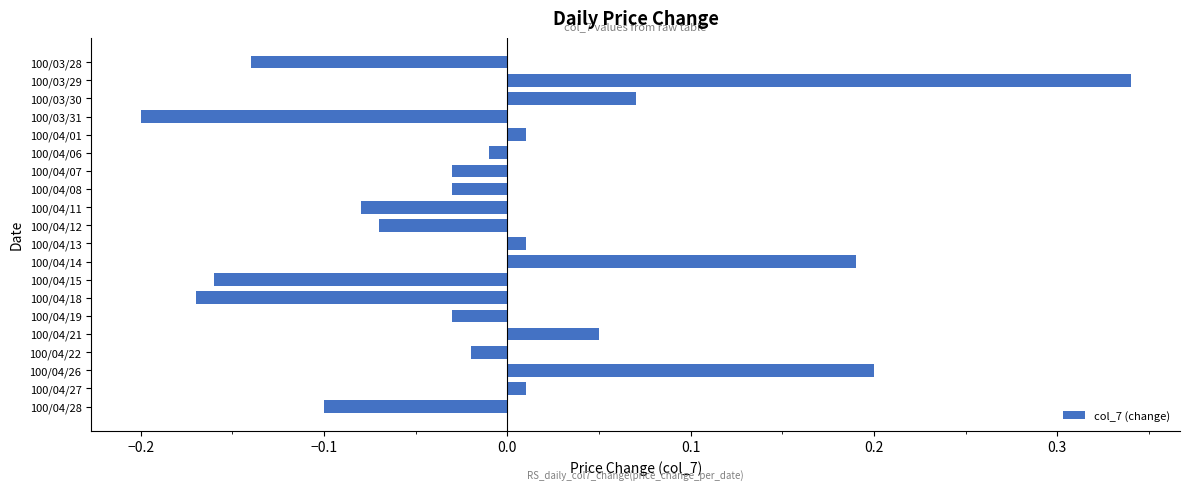

At which category does the chart reach its minimum across all series?

100/03/31